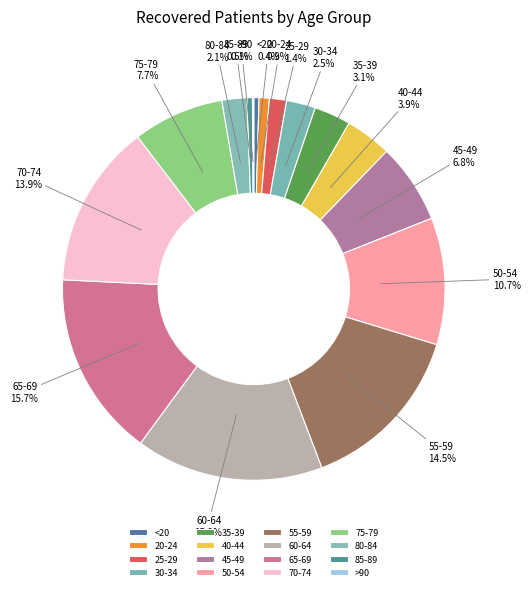

What percentage is NOT represented by 80-84?

97.9%